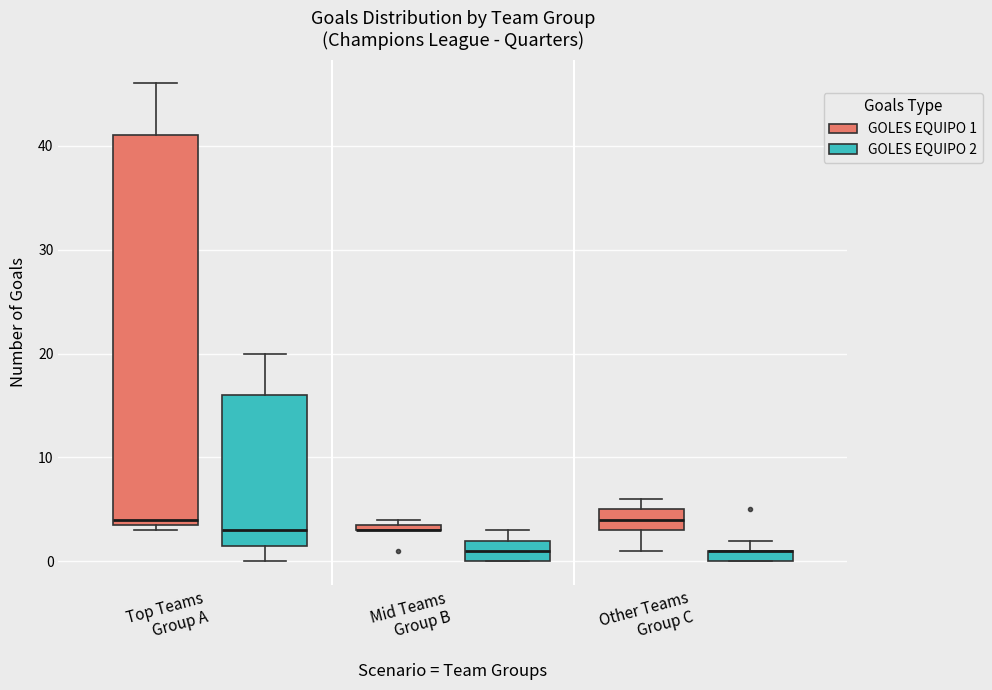

Comparing the boxes themselves (not the whiskers), which one is the tallest?

Top Teams Group A (GOLES EQUIPO 1)